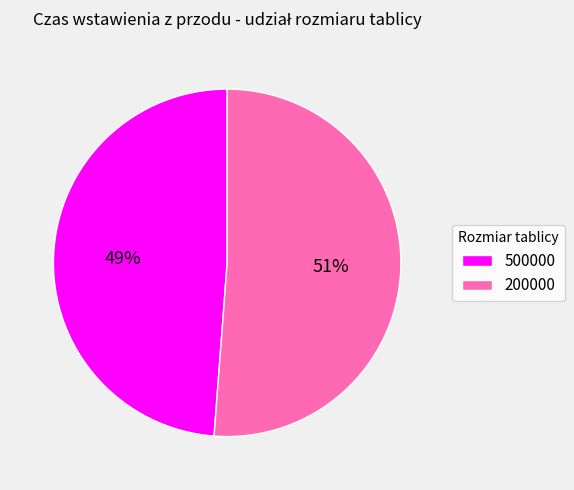

Rank the categories by value from highest to lowest.

200000, 500000